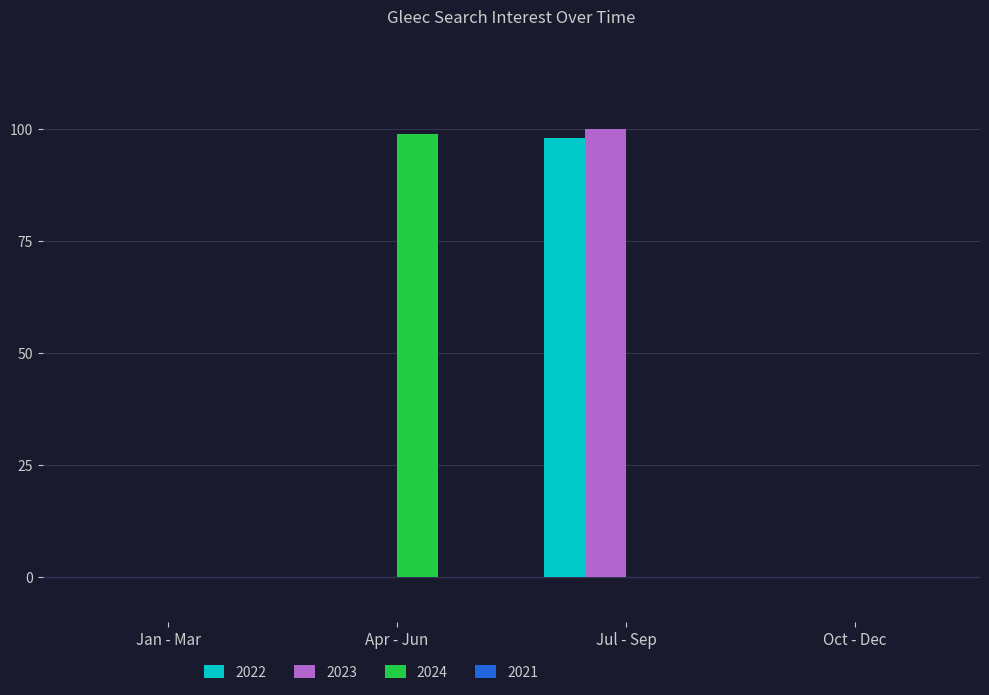

The 2022 series shows -35 at Jan - Mar. True or false?

False